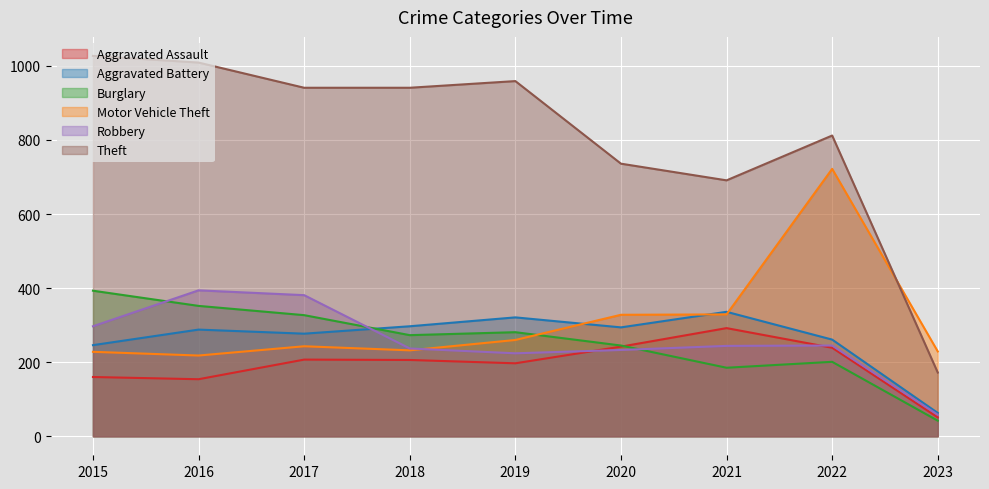

What is the total value across all series at 2022?

2480